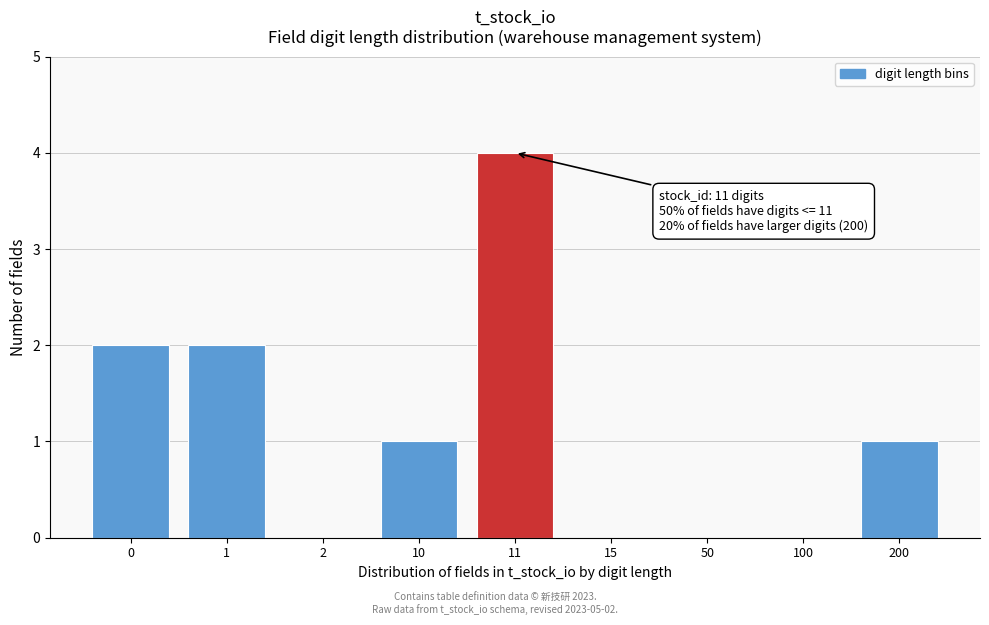

Reading left to right, list all the values displayed in this chart.

0=2	1=2	2=0	10=1	11=4	15=0	50=0	100=0	200=1